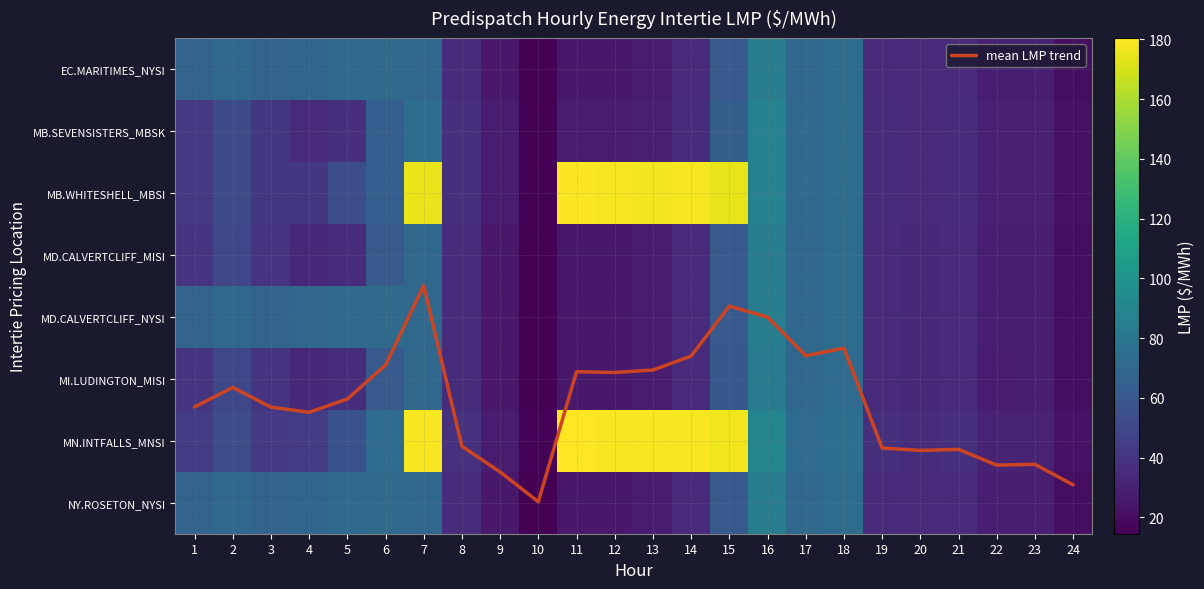

Between 1 and 5, which series saw the biggest shift?

MN.INTFALLS_MNSI